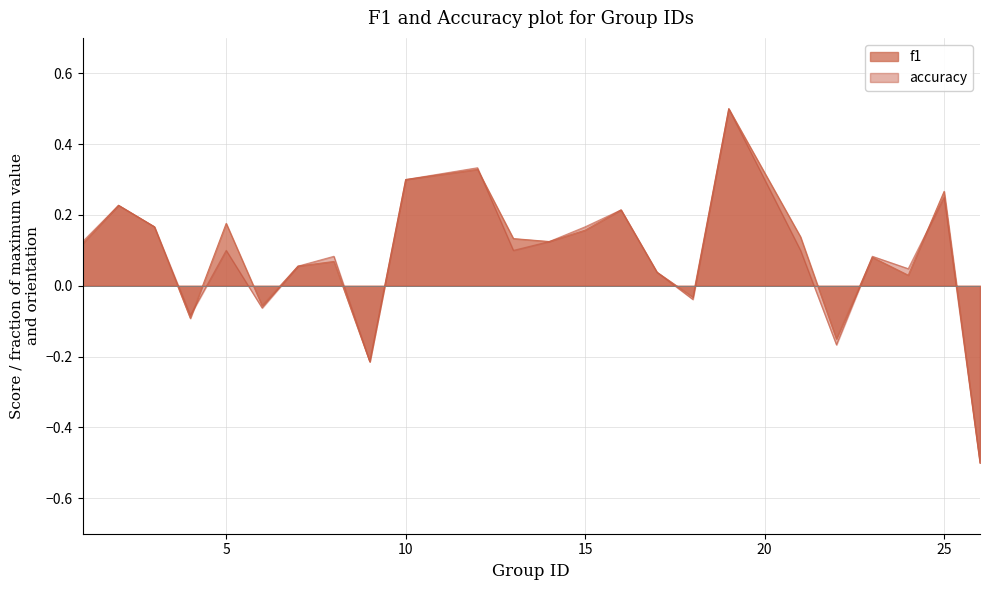

How many interior local peaks does the accuracy series have?

8